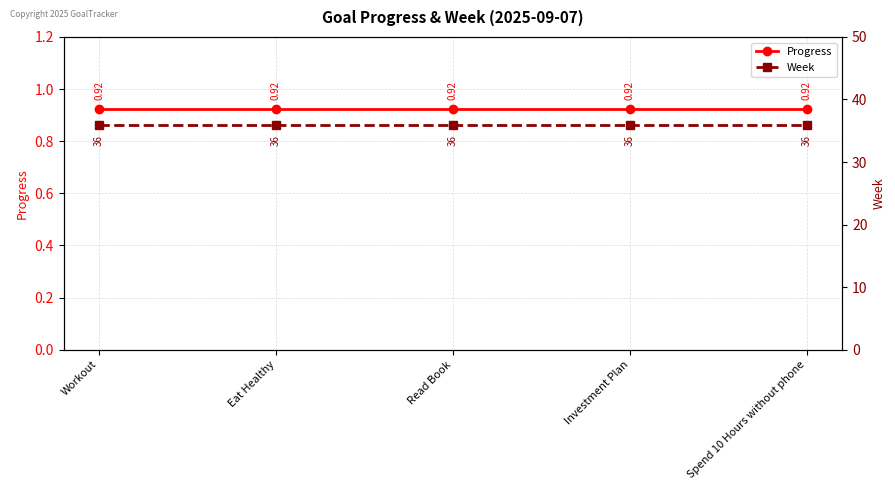

Between Workout and Read Book, which is larger?

Workout